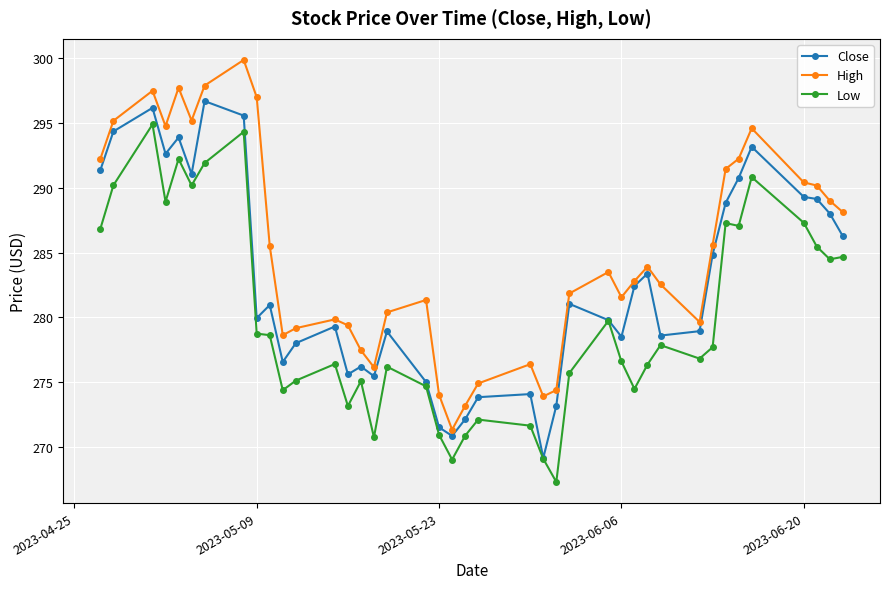

At how many categories does at least one series exceed 268?

40